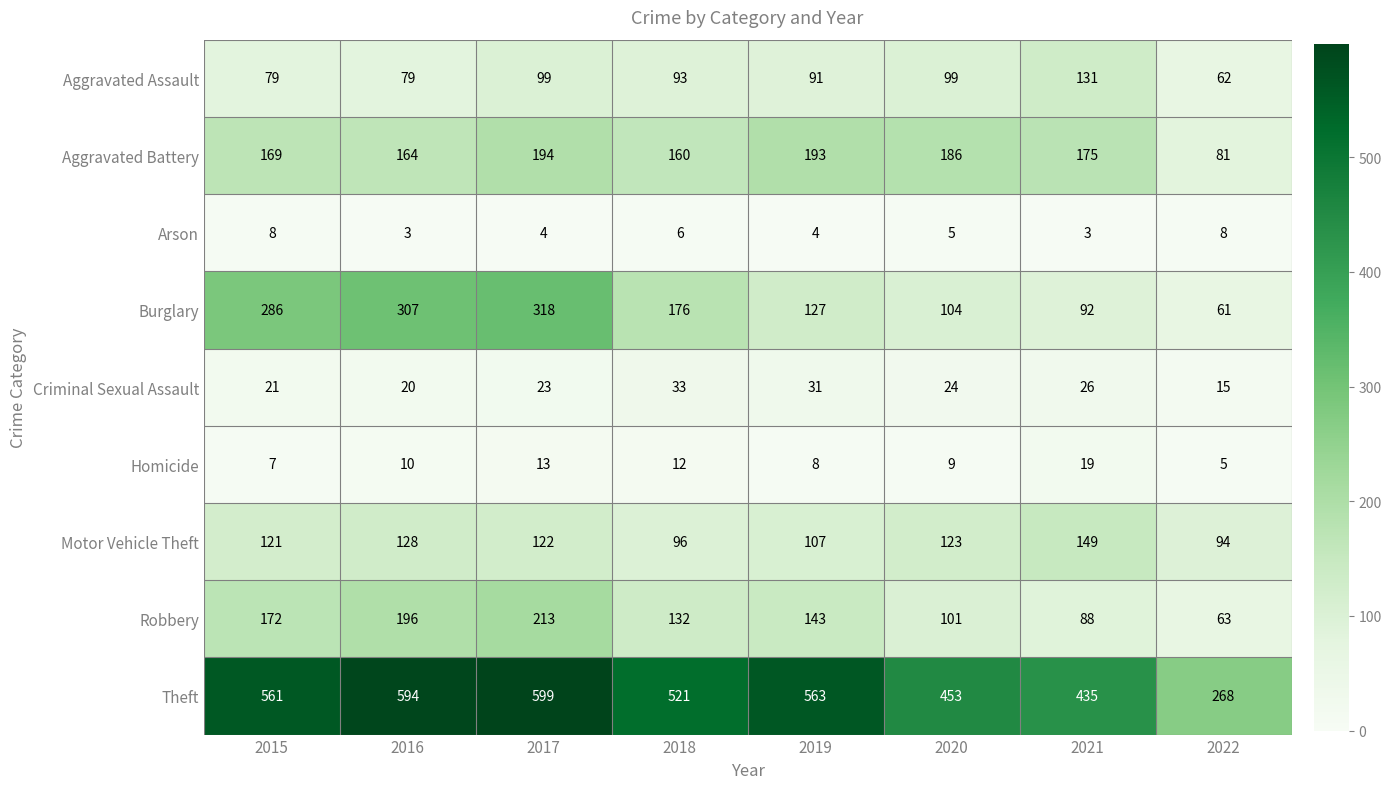

Where is Motor Vehicle Theft nearest to the value 121?

2015